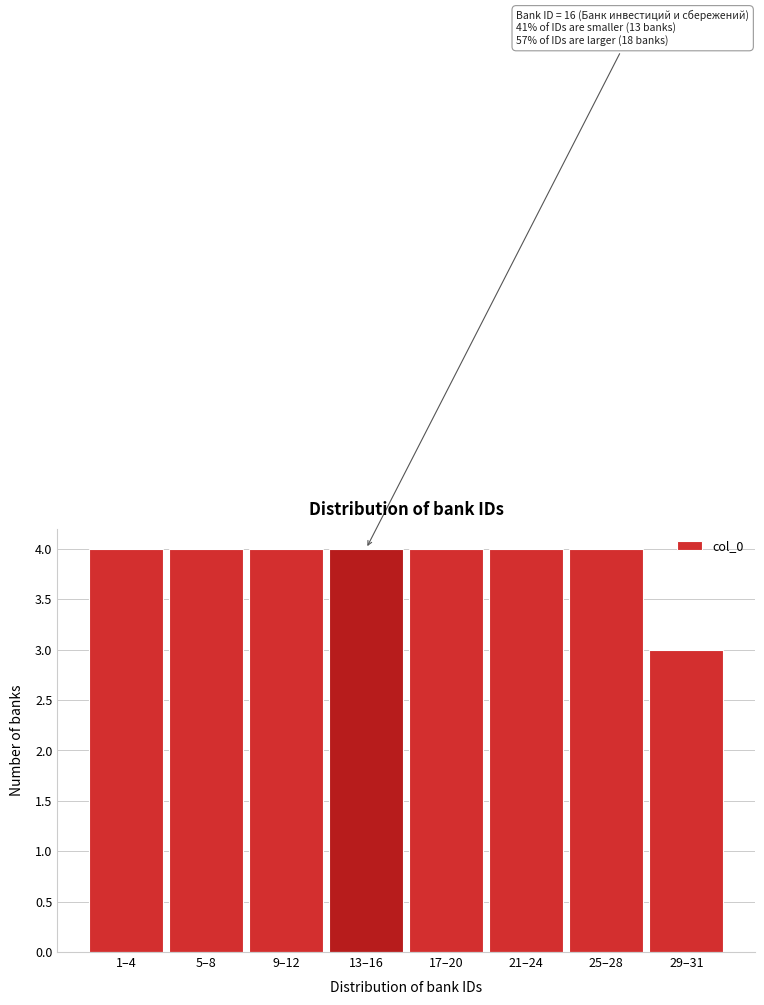

Reading left to right, list all the values displayed in this chart.

4	4	4	4	4	4	4	3